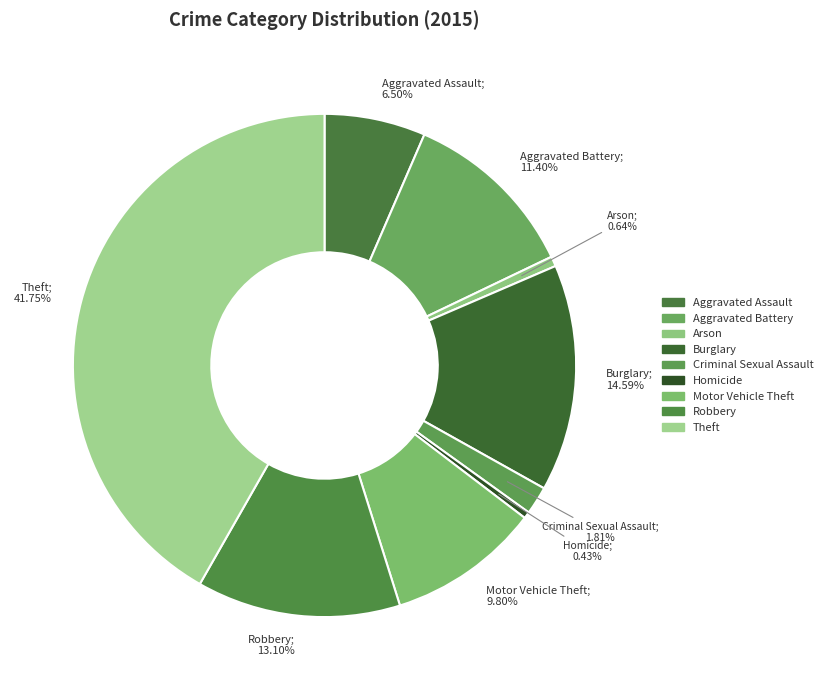

What percentage is NOT represented by Robbery?

86.9%